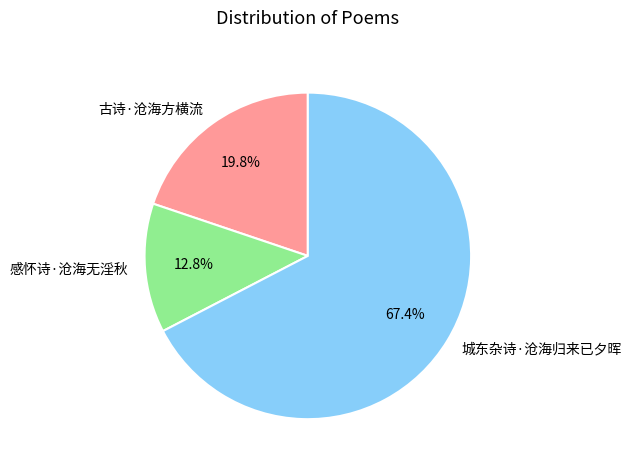

Does 古诗·沧海方横流 represent more than half of the total?

No